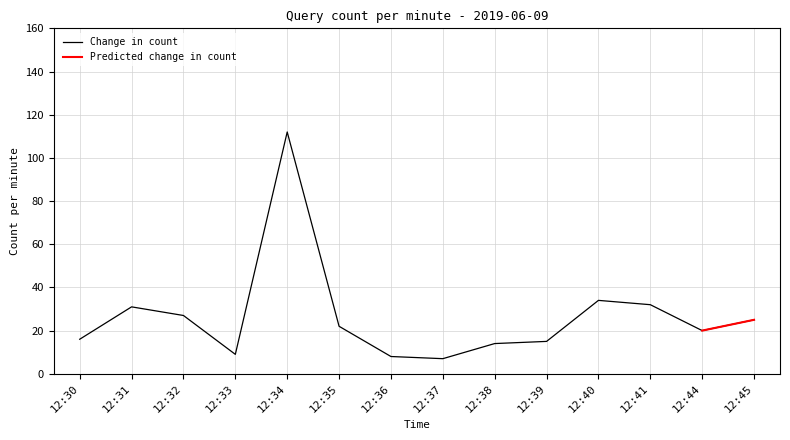

Read the value at 12:38.

14